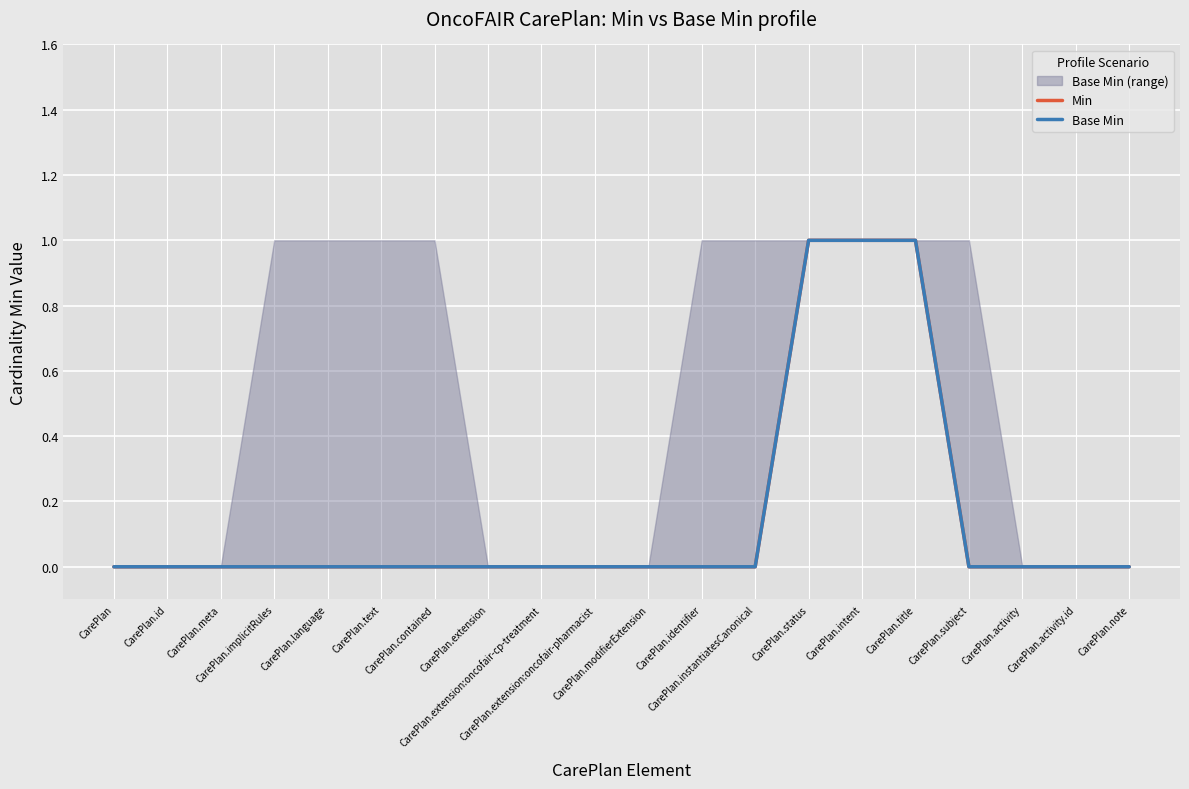

How many lines are shown in the chart?

2